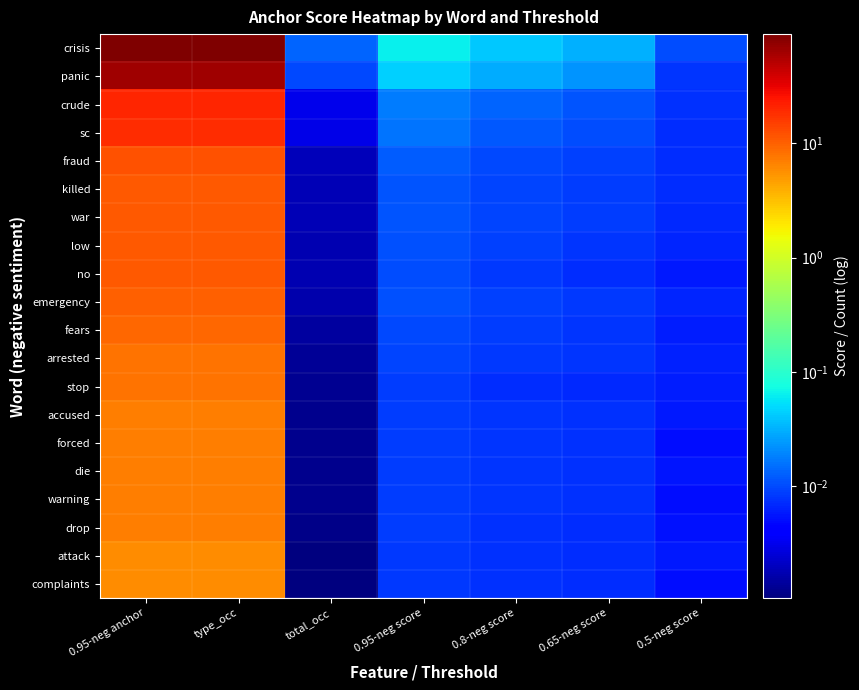

Reading right to left, extract all data points from this chart.

crisis: 0.5-neg score=0.0	0.65-neg score=0.0	0.8-neg score=0.0	0.95-neg score=0.1	total_occ=0.0	type_occ=90.0	0.95-neg anchor=90.0
panic: 0.5-neg score=0.0	0.65-neg score=0.0	0.8-neg score=0.0	0.95-neg score=0.0	total_occ=0.0	type_occ=65.0	0.95-neg anchor=65.0
crude: 0.5-neg score=0.0	0.65-neg score=0.0	0.8-neg score=0.0	0.95-neg score=0.0	total_occ=0.0	type_occ=20.0	0.95-neg anchor=20.0
sc: 0.5-neg score=0.0	0.65-neg score=0.0	0.8-neg score=0.0	0.95-neg score=0.0	total_occ=0.0	type_occ=19.0	0.95-neg anchor=19.0
fraud: 0.5-neg score=0.0	0.65-neg score=0.0	0.8-neg score=0.0	0.95-neg score=0.0	total_occ=0.0	type_occ=12.0	0.95-neg anchor=12.0
killed: 0.5-neg score=0.0	0.65-neg score=0.0	0.8-neg score=0.0	0.95-neg score=0.0	total_occ=0.0	type_occ=11.0	0.95-neg anchor=11.0
war: 0.5-neg score=0.0	0.65-neg score=0.0	0.8-neg score=0.0	0.95-neg score=0.0	total_occ=0.0	type_occ=11.0	0.95-neg anchor=11.0
low: 0.5-neg score=0.0	0.65-neg score=0.0	0.8-neg score=0.0	0.95-neg score=0.0	total_occ=0.0	type_occ=11.0	0.95-neg anchor=11.0
no: 0.5-neg score=0.0	0.65-neg score=0.0	0.8-neg score=0.0	0.95-neg score=0.0	total_occ=0.0	type_occ=11.0	0.95-neg anchor=11.0
emergency: 0.5-neg score=0.0	0.65-neg score=0.0	0.8-neg score=0.0	0.95-neg score=0.0	total_occ=0.0	type_occ=10.0	0.95-neg anchor=10.0
fears: 0.5-neg score=0.0	0.65-neg score=0.0	0.8-neg score=0.0	0.95-neg score=0.0	total_occ=0.0	type_occ=9.0	0.95-neg anchor=9.0
arrested: 0.5-neg score=0.0	0.65-neg score=0.0	0.8-neg score=0.0	0.95-neg score=0.0	total_occ=0.0	type_occ=8.0	0.95-neg anchor=8.0
stop: 0.5-neg score=0.0	0.65-neg score=0.0	0.8-neg score=0.0	0.95-neg score=0.0	total_occ=0.0	type_occ=8.0	0.95-neg anchor=8.0
accused: 0.5-neg score=0.0	0.65-neg score=0.0	0.8-neg score=0.0	0.95-neg score=0.0	total_occ=0.0	type_occ=7.0	0.95-neg anchor=7.0
forced: 0.5-neg score=0.0	0.65-neg score=0.0	0.8-neg score=0.0	0.95-neg score=0.0	total_occ=0.0	type_occ=7.0	0.95-neg anchor=7.0
die: 0.5-neg score=0.0	0.65-neg score=0.0	0.8-neg score=0.0	0.95-neg score=0.0	total_occ=0.0	type_occ=7.0	0.95-neg anchor=7.0
warning: 0.5-neg score=0.0	0.65-neg score=0.0	0.8-neg score=0.0	0.95-neg score=0.0	total_occ=0.0	type_occ=7.0	0.95-neg anchor=7.0
drop: 0.5-neg score=0.0	0.65-neg score=0.0	0.8-neg score=0.0	0.95-neg score=0.0	total_occ=0.0	type_occ=7.0	0.95-neg anchor=7.0
attack: 0.5-neg score=0.0	0.65-neg score=0.0	0.8-neg score=0.0	0.95-neg score=0.0	total_occ=0.0	type_occ=6.0	0.95-neg anchor=6.0
complaints: 0.5-neg score=0.0	0.65-neg score=0.0	0.8-neg score=0.0	0.95-neg score=0.0	total_occ=0.0	type_occ=6.0	0.95-neg anchor=6.0